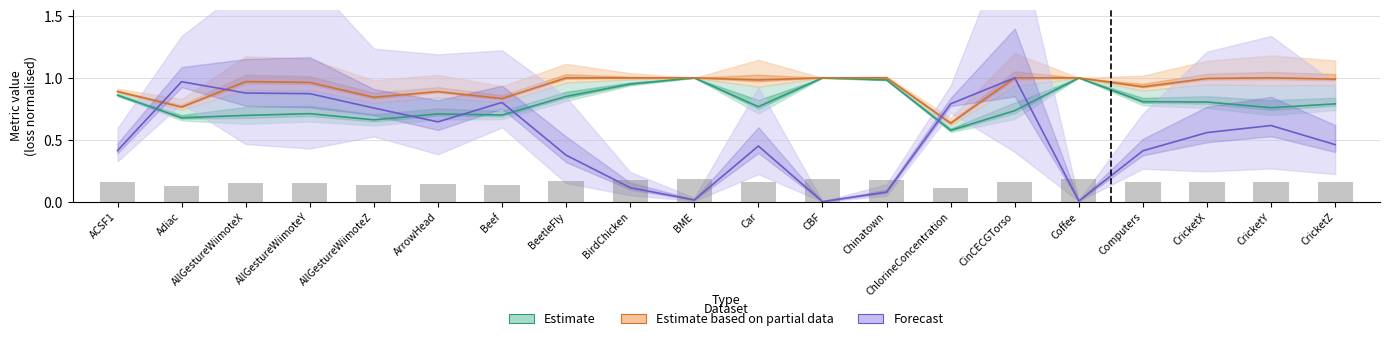

What is the label of the 18th bar from the right?

AllGestureWiimoteX